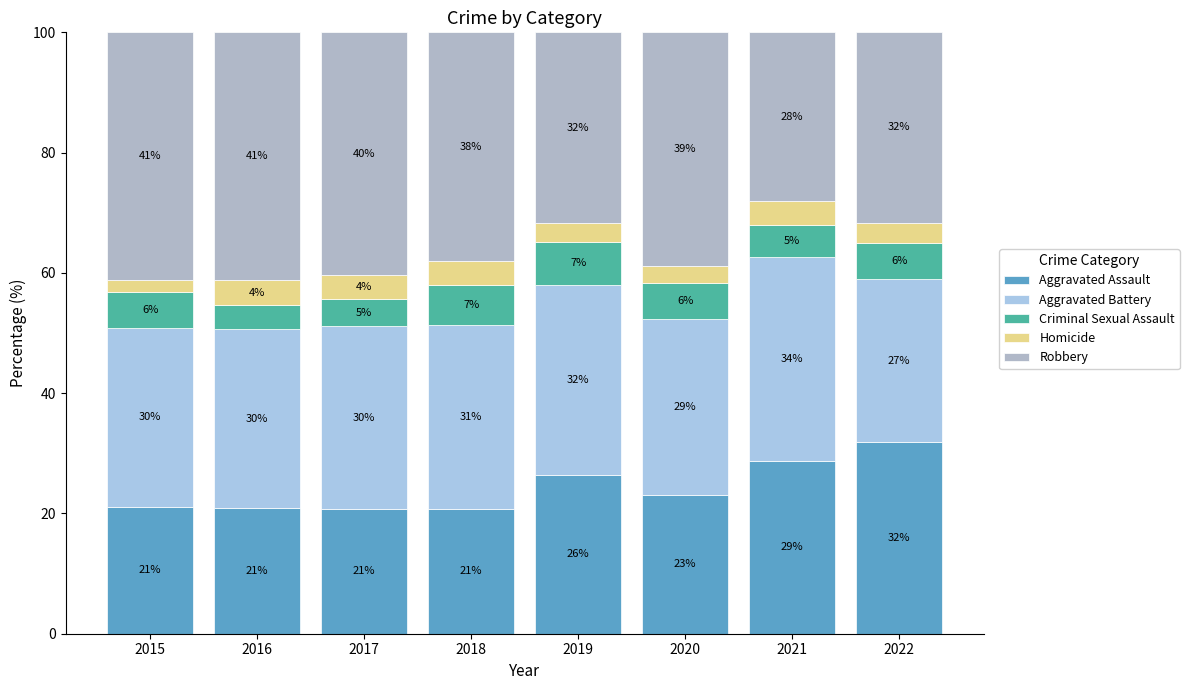

Are the bars horizontal?

No